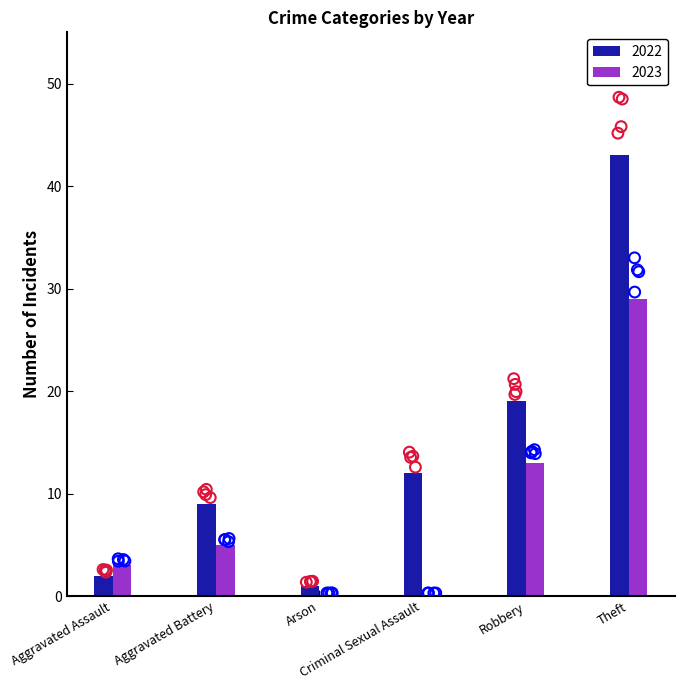

Which series has the largest total across all categories?

2022